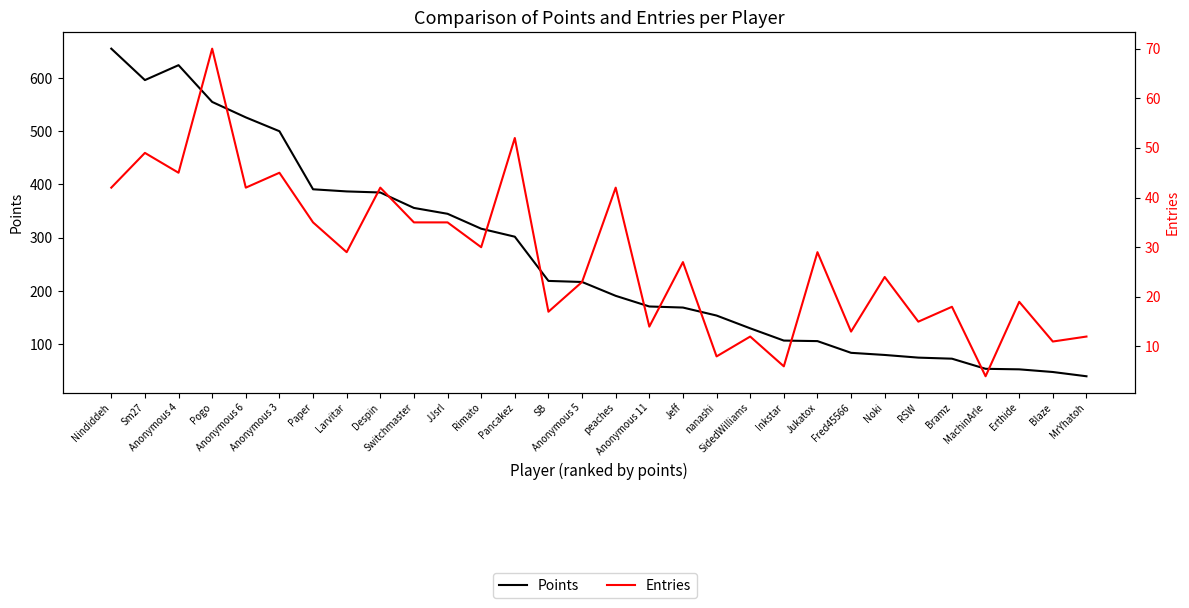

What is the spread (max minus min) of values at Sm27?

547